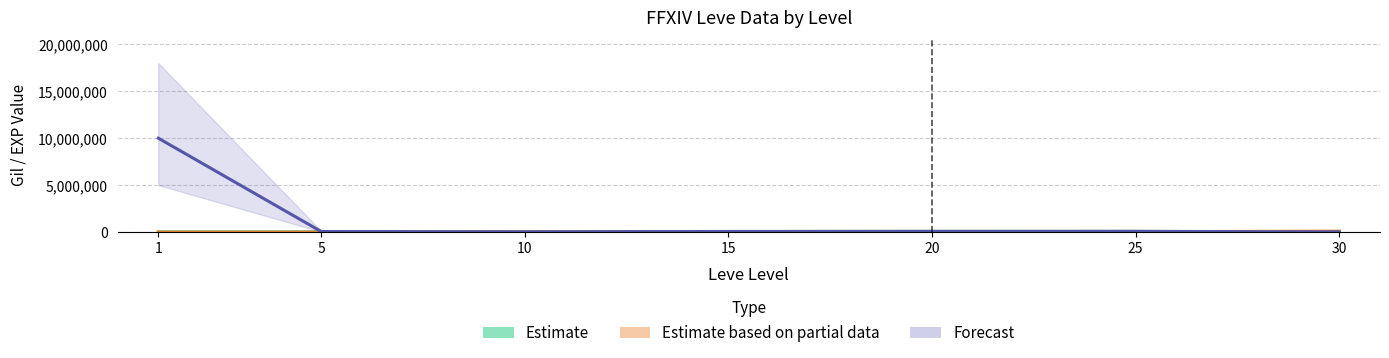

Where is Forecast nearest to the value 5009004?

25